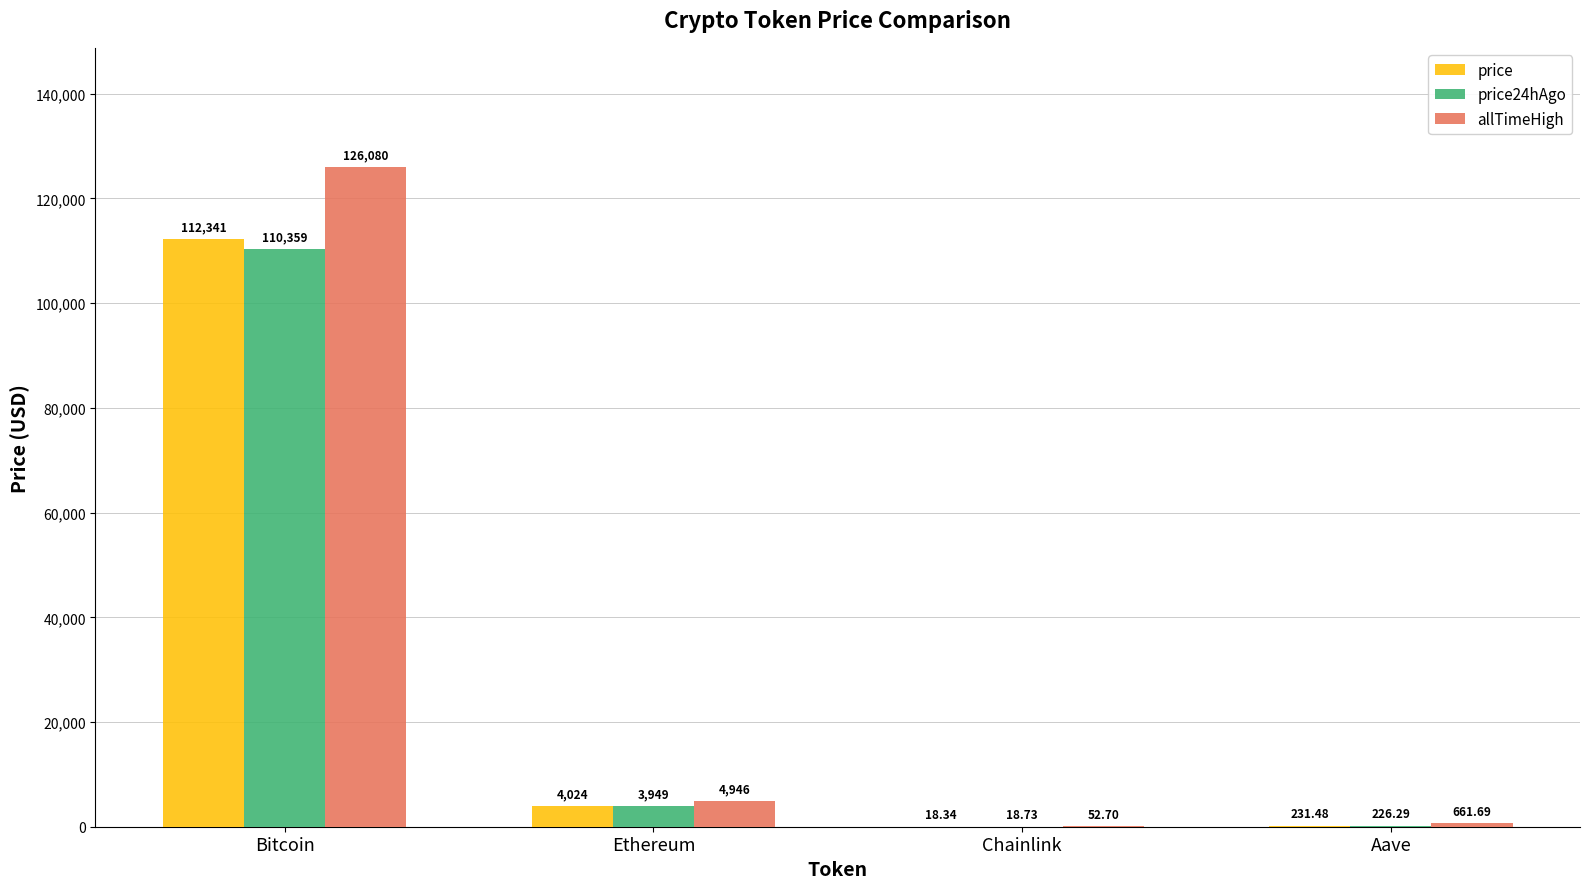

At which label does price first exceed 4024?

Bitcoin